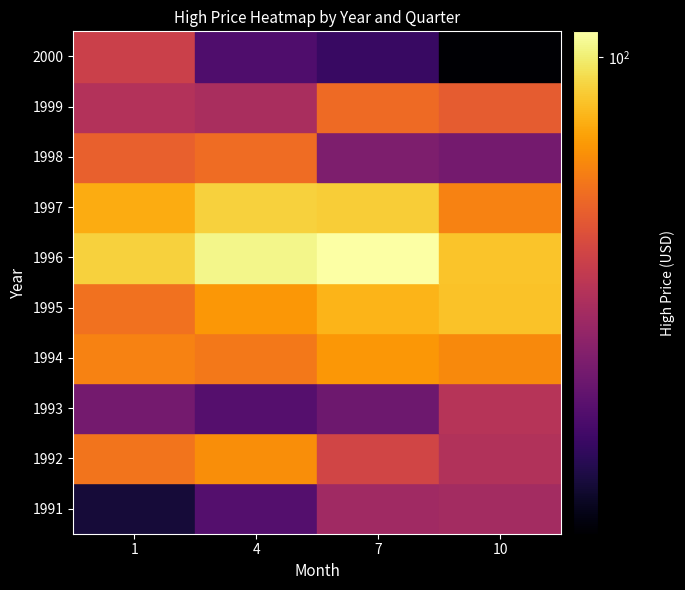

Read the 1995 value at 10.

85.5